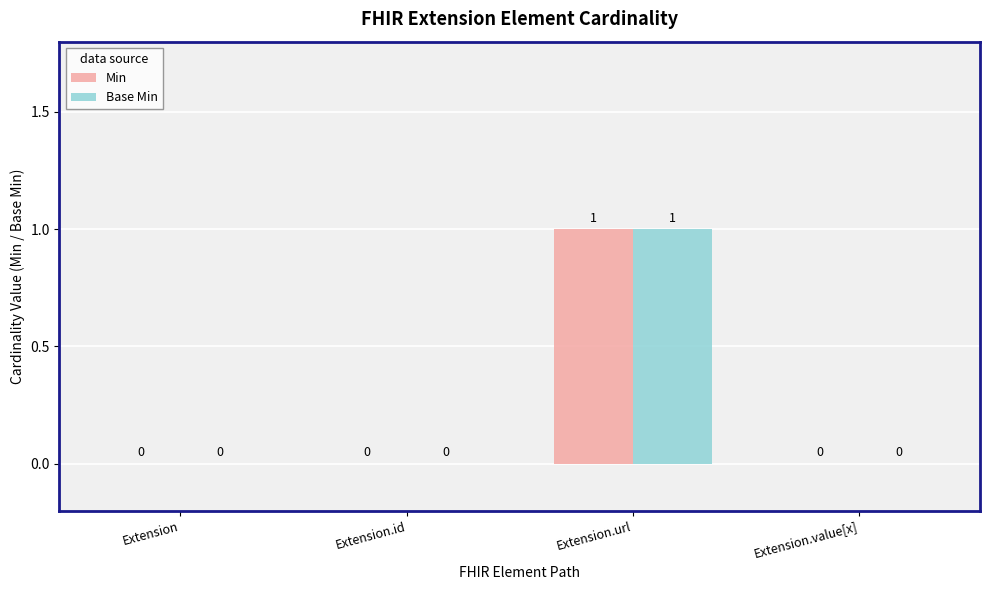

Is the value of Base Min at Extension.url greater than the value of Min at Extension.value[x]?

Yes